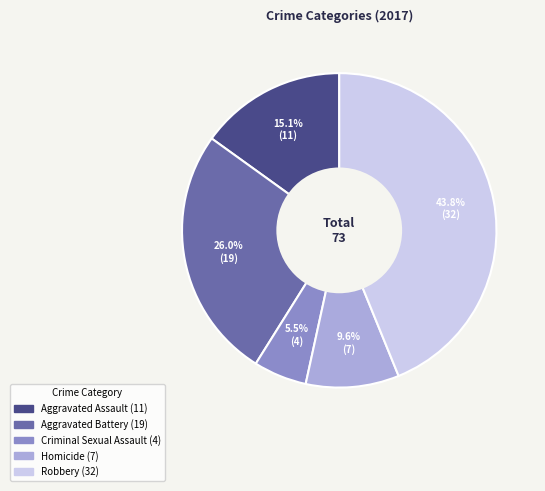

Is it true that Aggravated Assault is 15% of the pie?

True